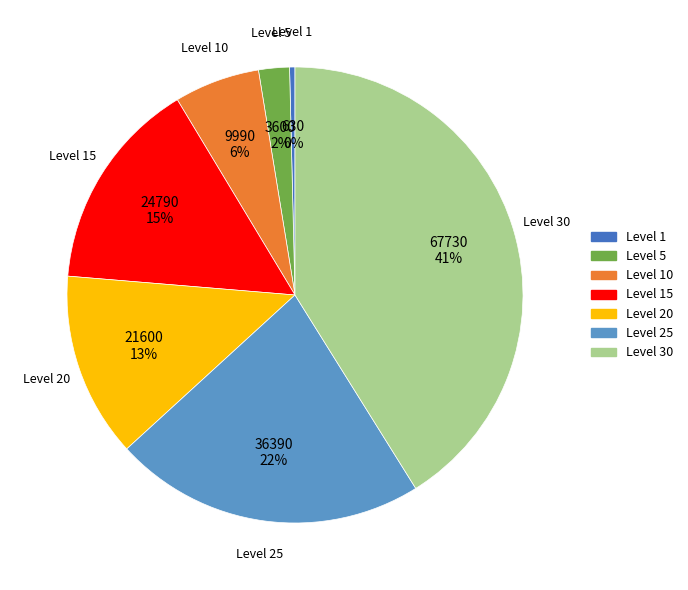

Is there any slice that represents more than half of the pie?

No